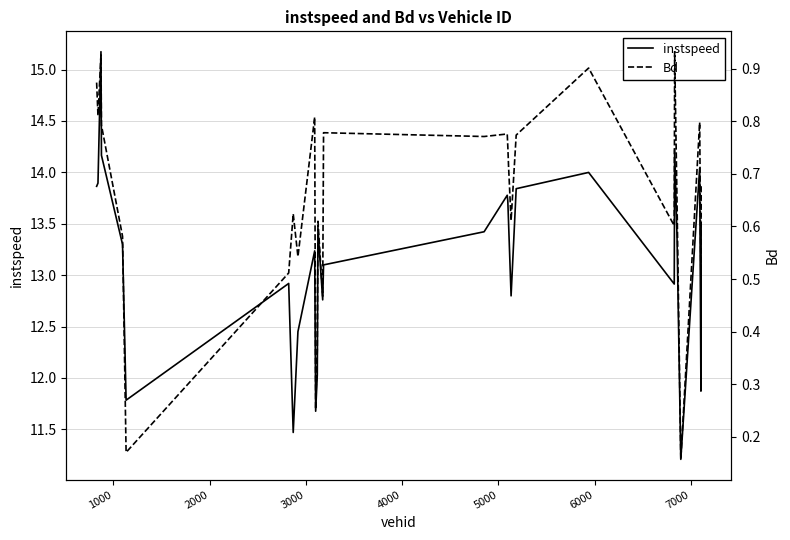

True or false: Bd has more than 2 points higher than both neighbors.

True